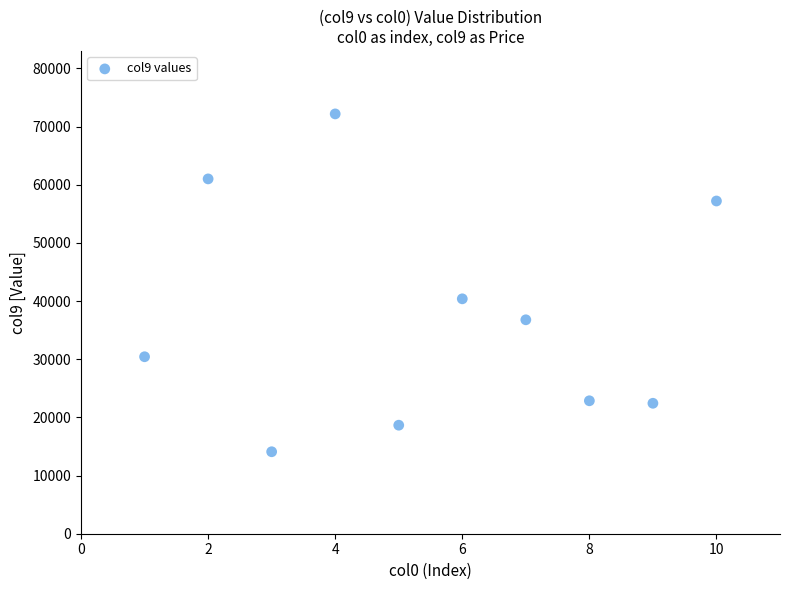

What Y value in the scatter plot is closest to 43132?

40383